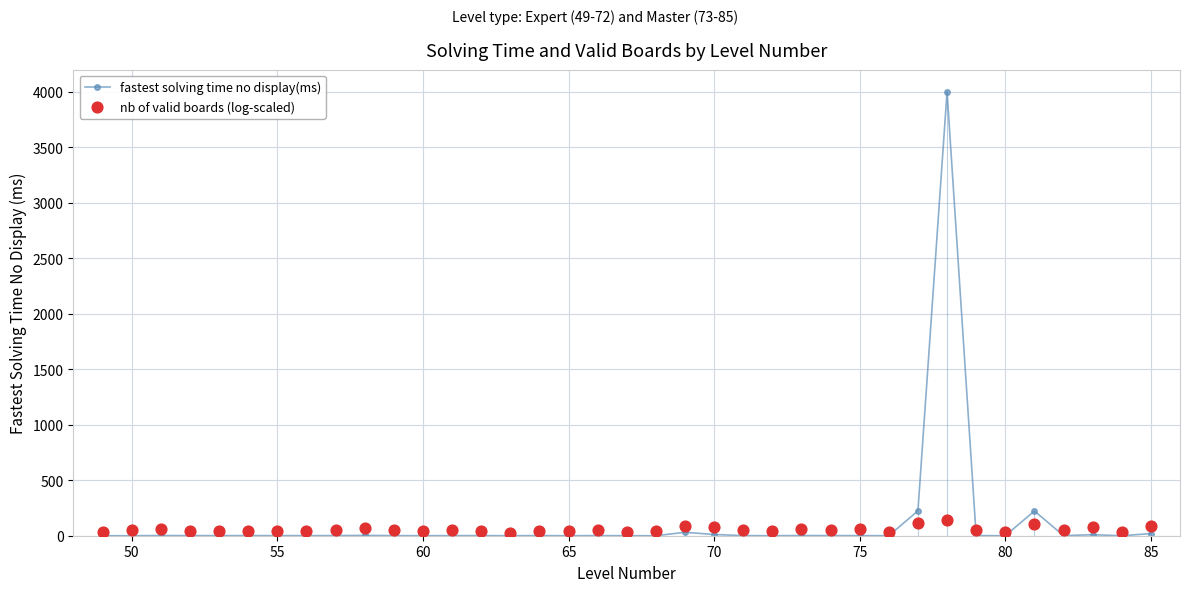

At how many categories does at least one series exceed 3477?

1